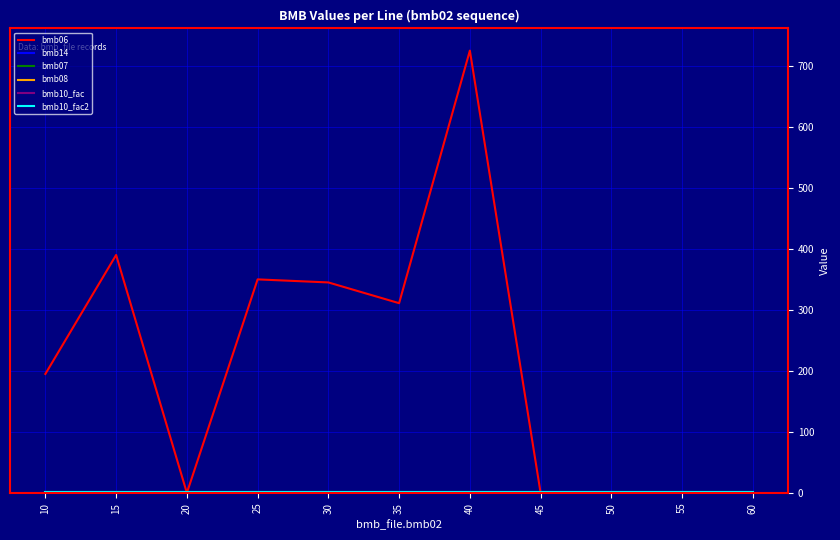

Between 55 and 10, which is larger?

10